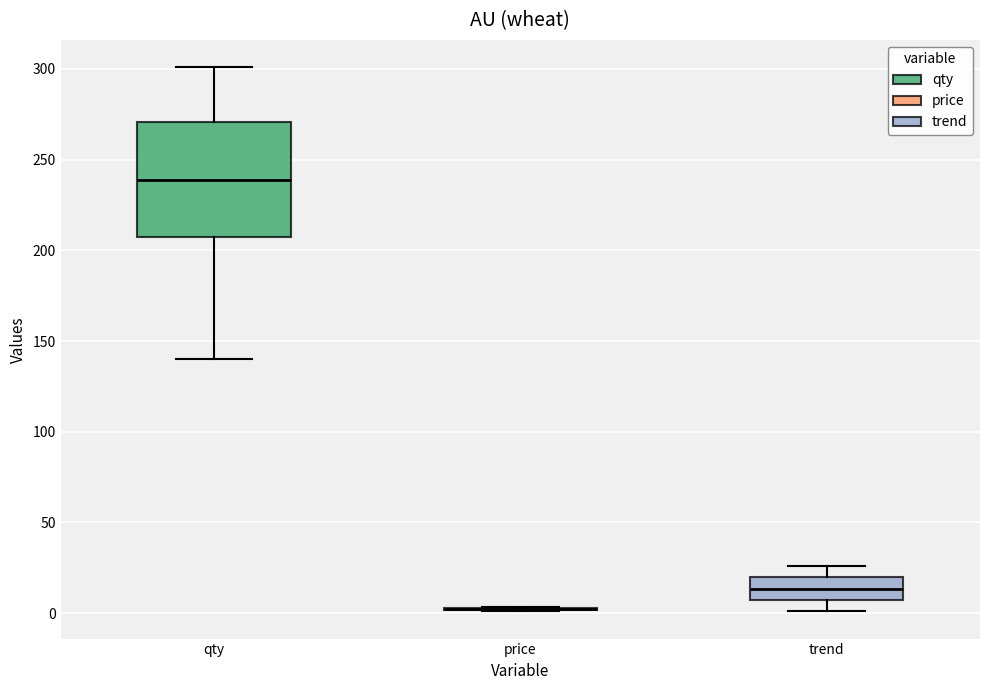

Where does the median line of the box for qty sit on the y-axis? The values are not printed on the chart, so give them approximately, as read against the axis.

240